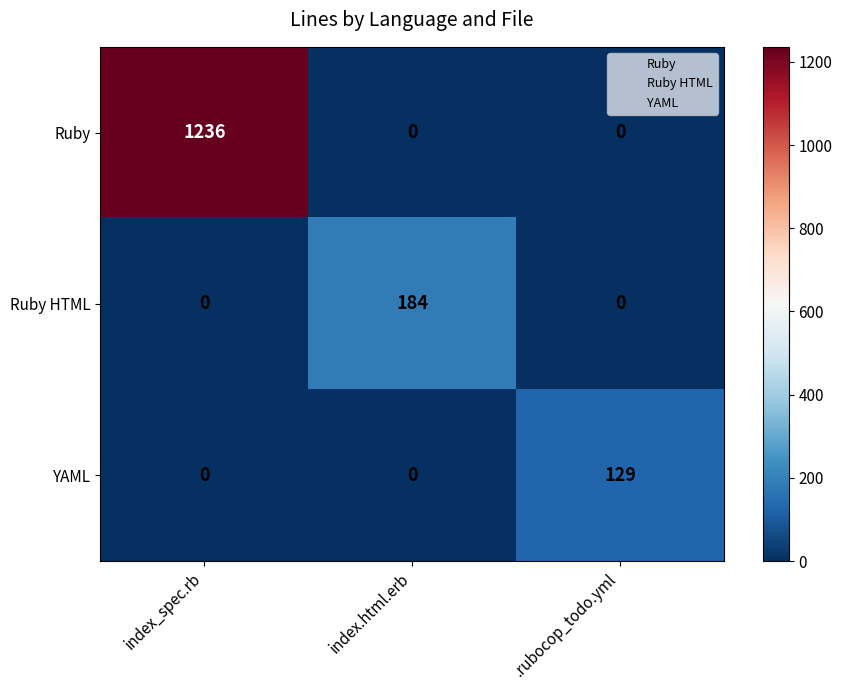

How many data points does each series have?

3